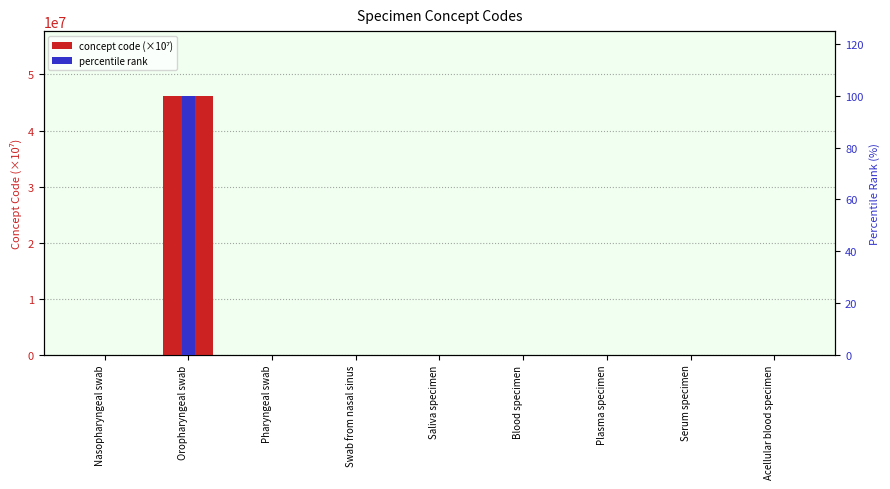

Reading right to left, list all the values displayed in this chart.

concept code (×10⁷): 12.3	11.9	11.9	11.9	11.9	47.3	47.3	46191100.0	25.9
percentile rank: 0.0	0.0	0.0	0.0	0.0	0.0	0.0	100.0	0.0